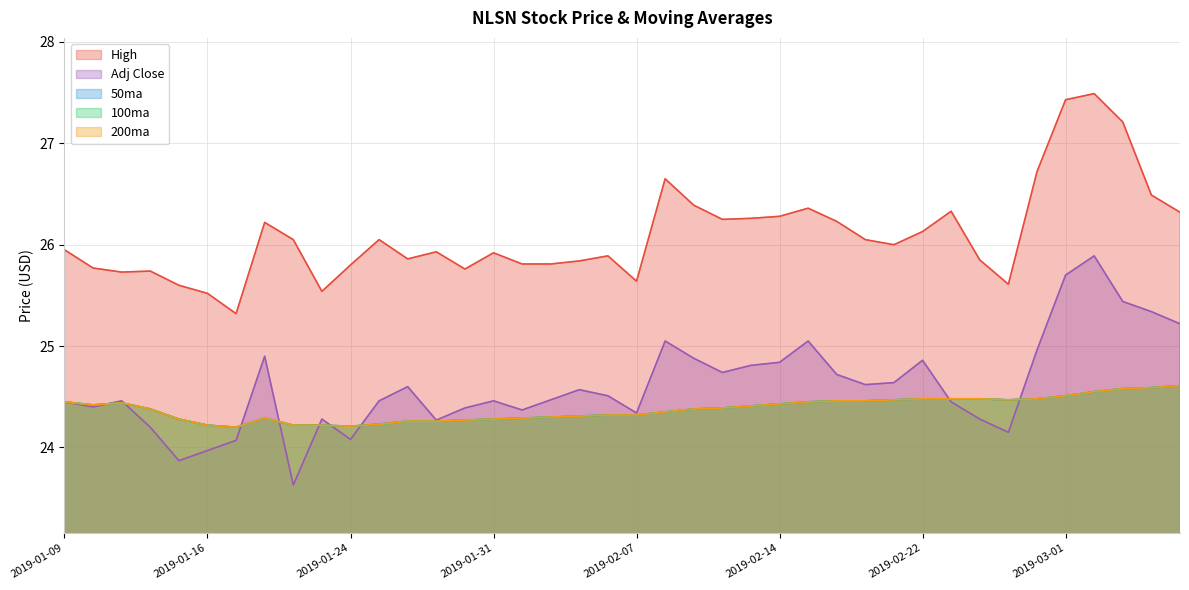

What is the average value of the High series?

26.1